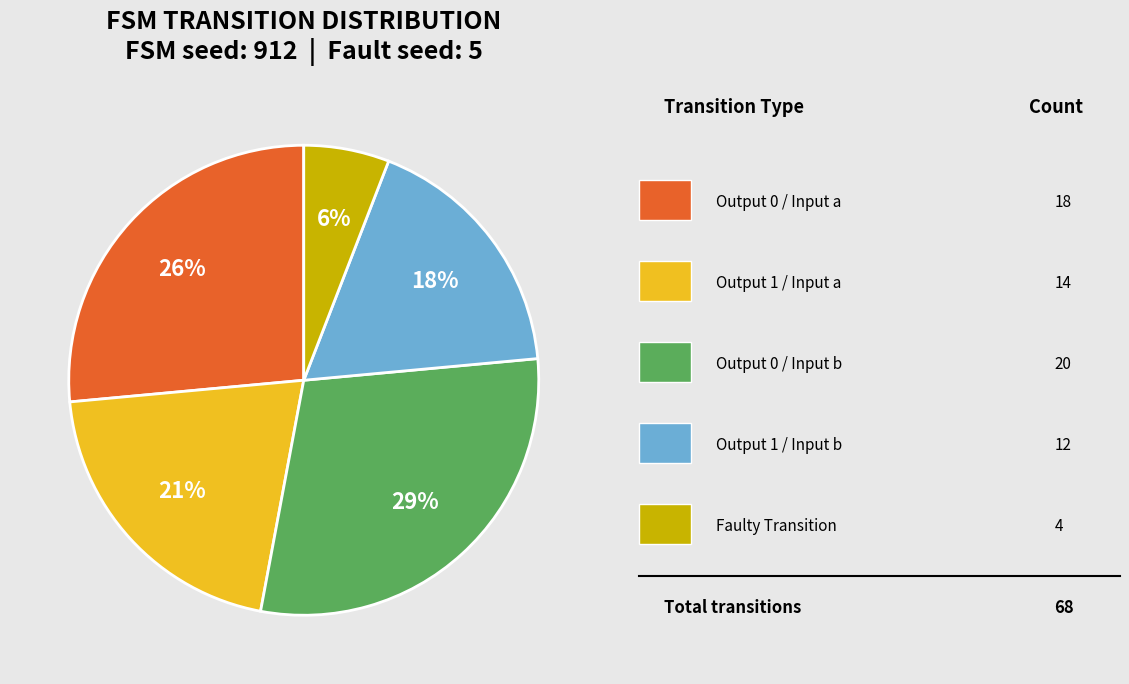

Is there any slice that represents more than half of the pie?

No